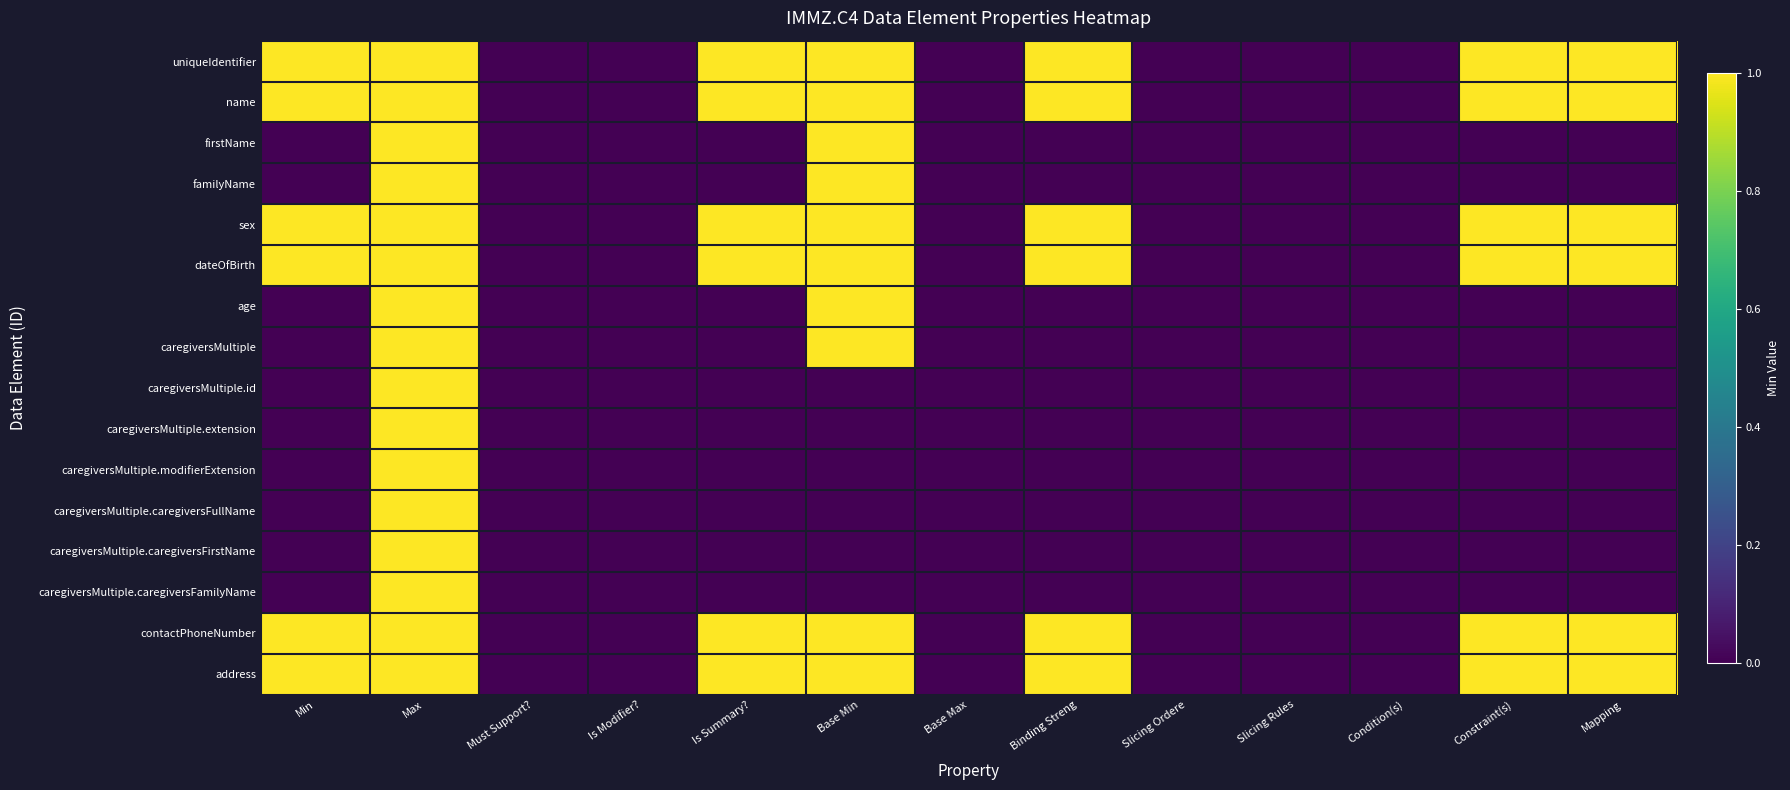

Rank the series at Slicing Rules from lowest to highest value.

uniqueIdentifier, name, firstName, familyName, sex, dateOfBirth, age, caregiversMultiple, caregiversMultiple.id, caregiversMultiple.extension, caregiversMultiple.modifierExtension, caregiversMultiple.caregiversFullName, caregiversMultiple.caregiversFirstName, caregiversMultiple.caregiversFamilyName, contactPhoneNumber, address